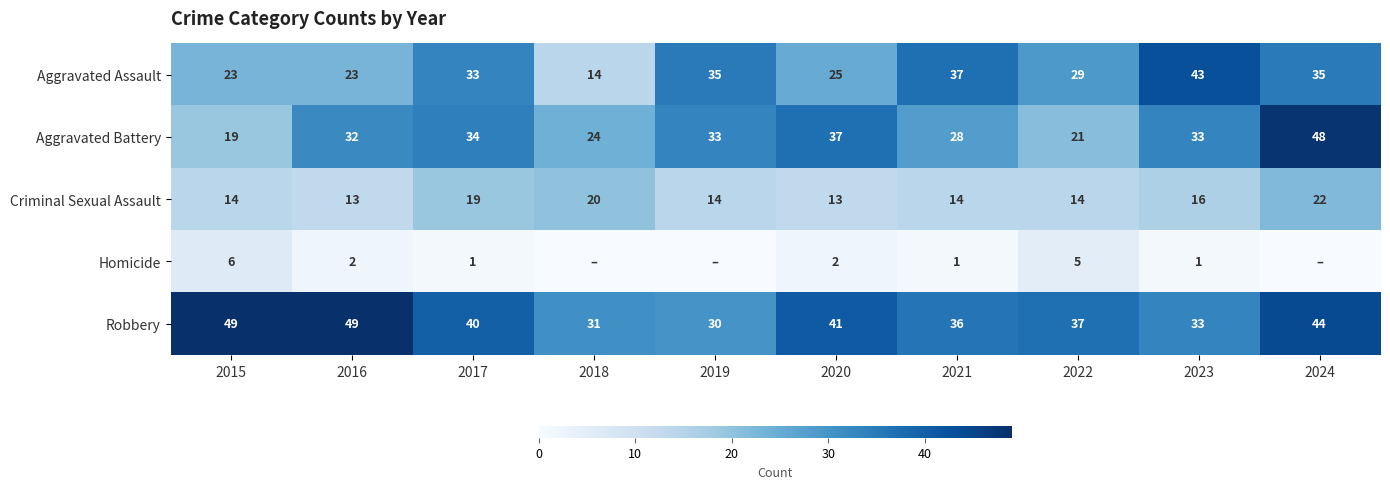

What is the total value across all series at 2024?

149